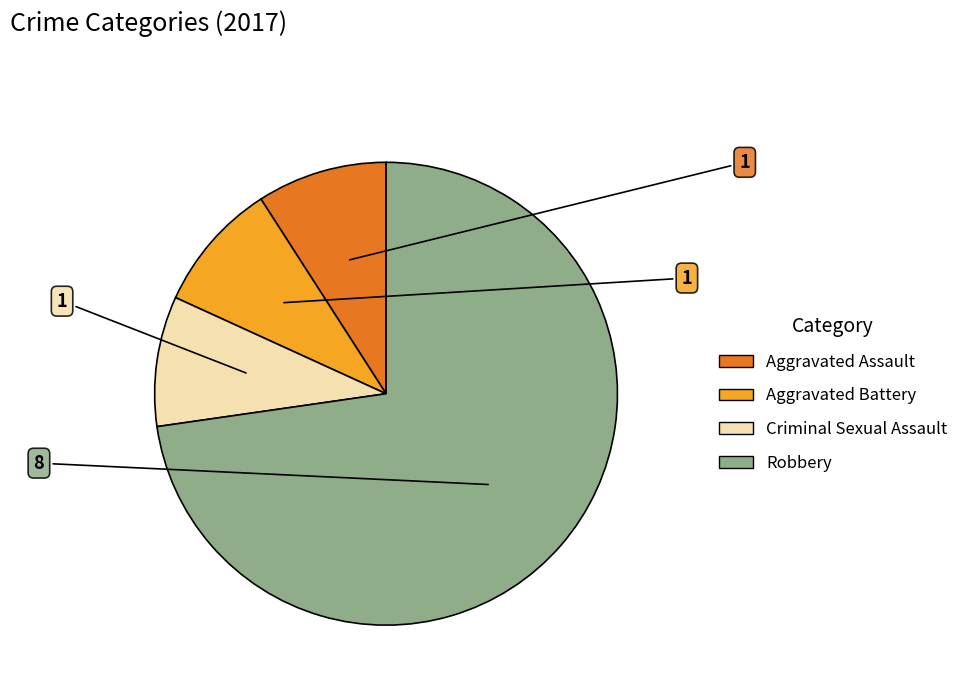

Does any single category account for the majority?

Yes